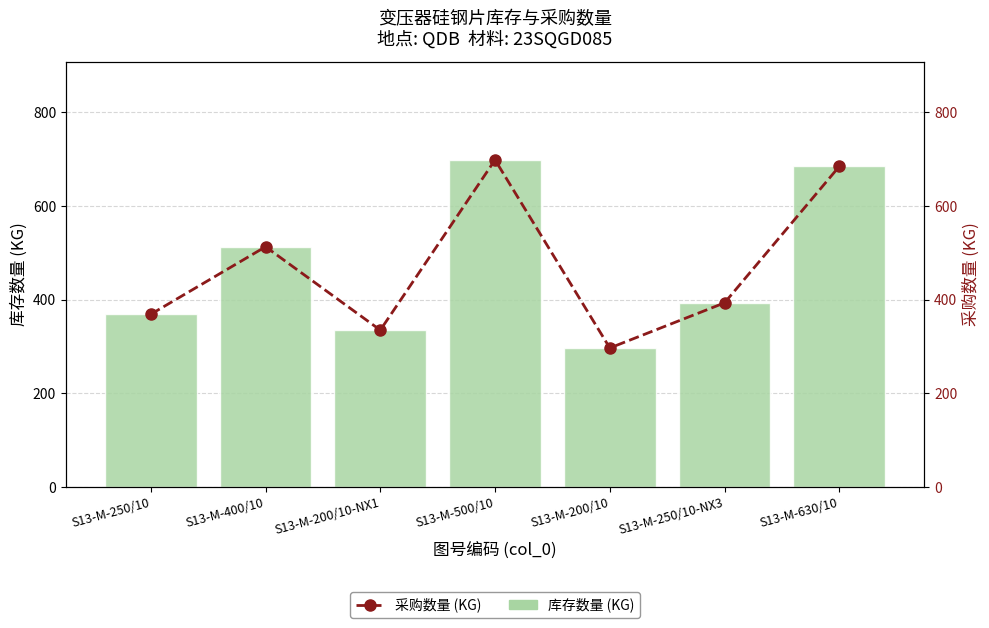

What are all the series names shown in the legend?

库存数量 (KG), 采购数量 (KG)